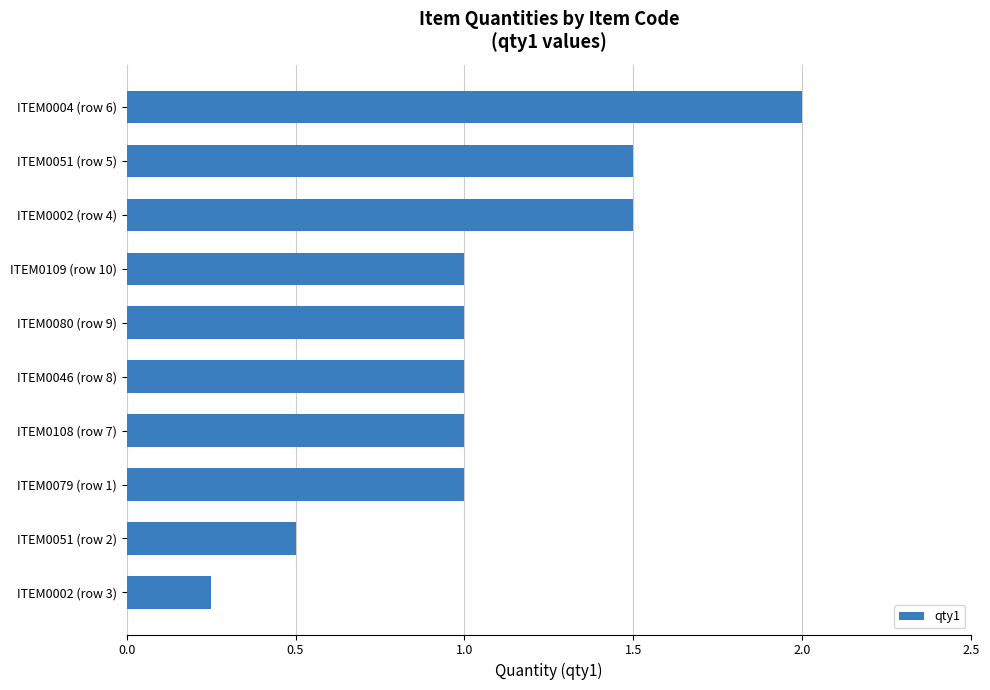

What is the sum of all values?

10.8